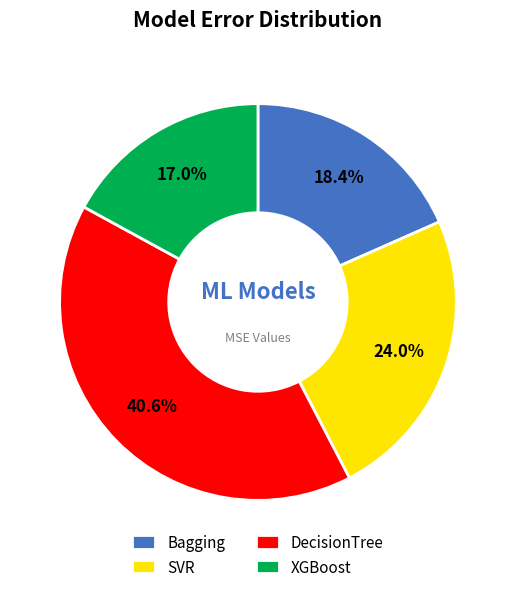

True or false: SVR accounts for 32% of the total.

False